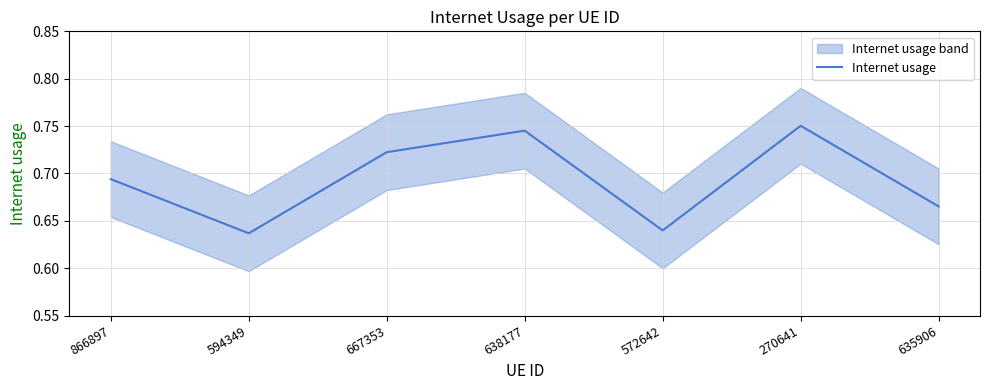

What is the difference between the maximum and second lowest values?

0.1